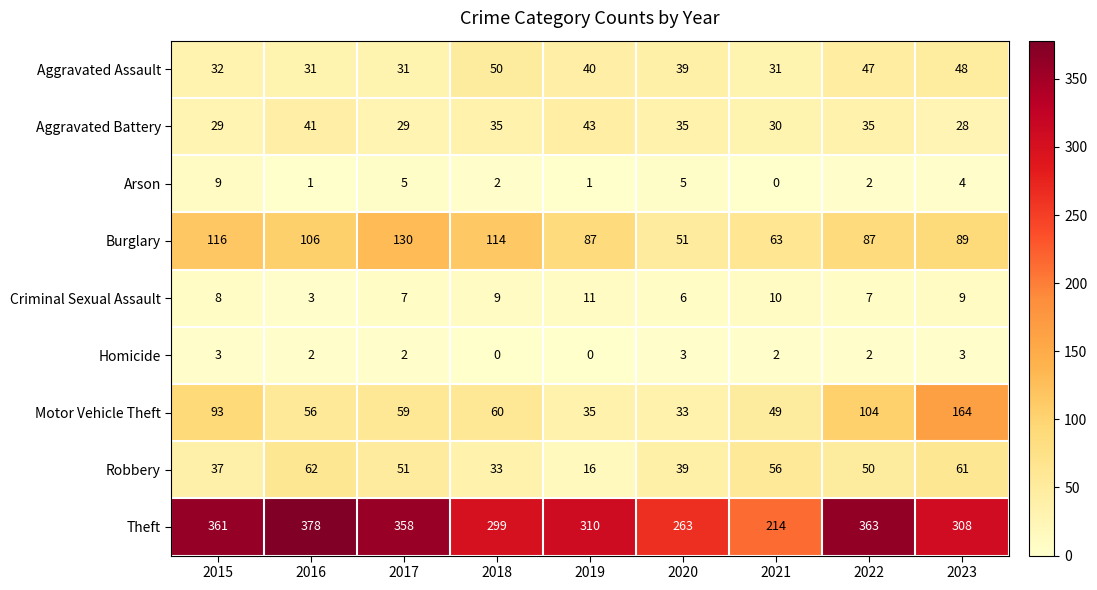

What is the maximum value for Burglary?

130